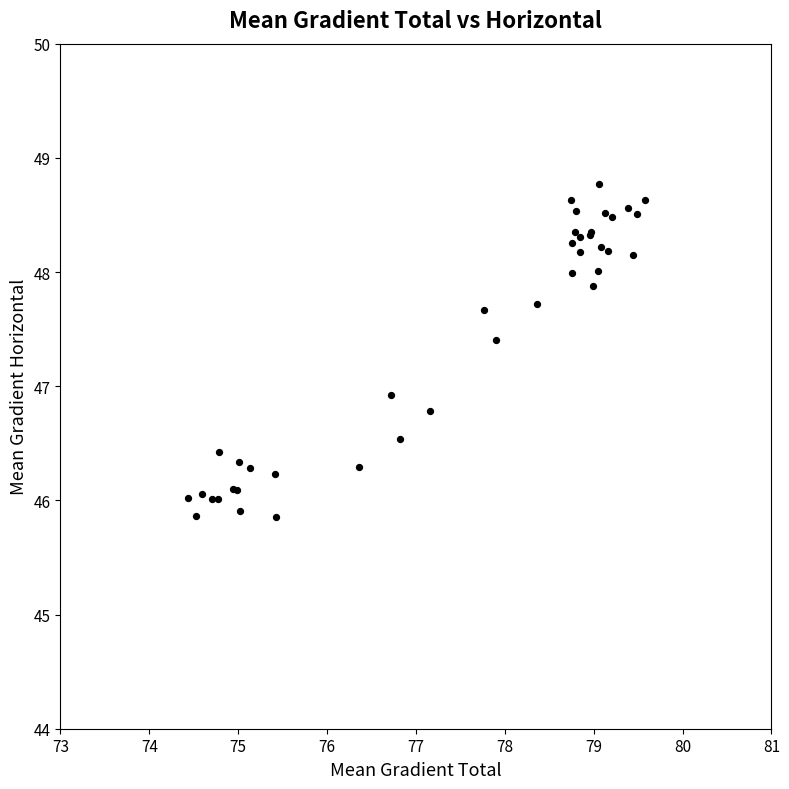

What Y value in the scatter plot is closest to 47?

46.9